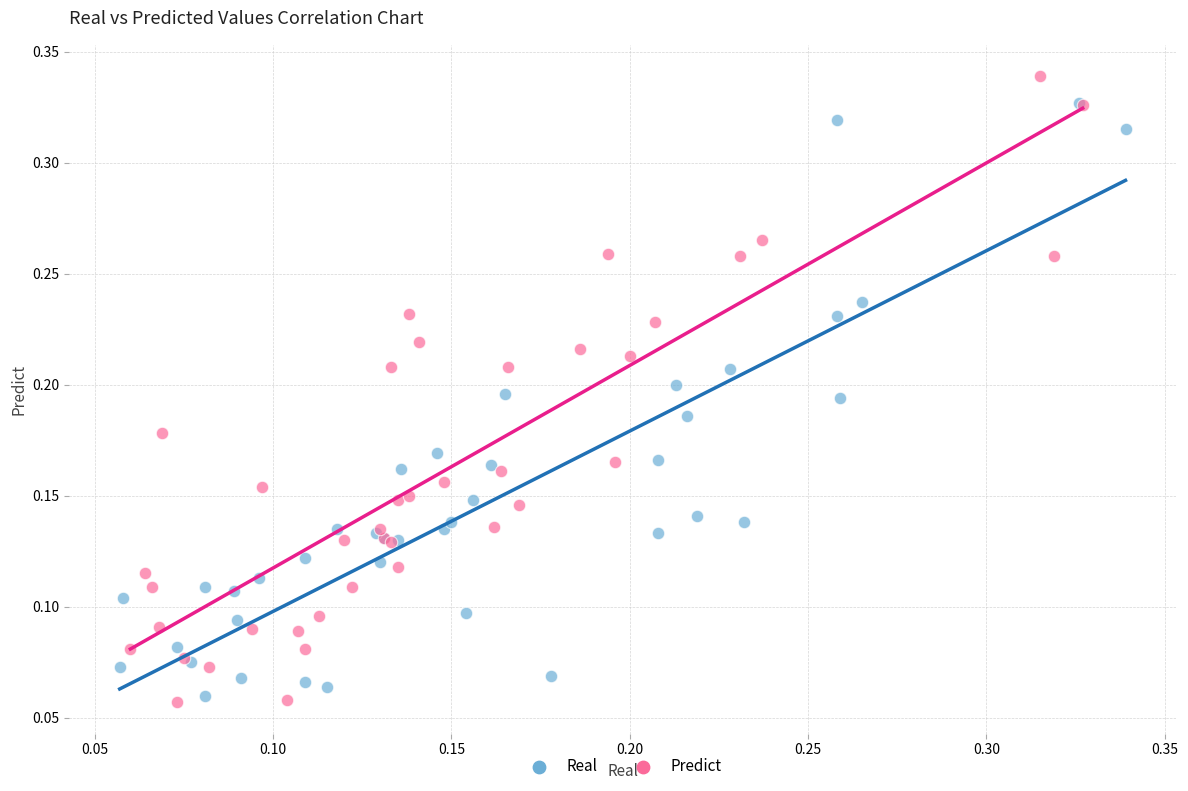

What are all the series names shown in the legend?

Real, Predict